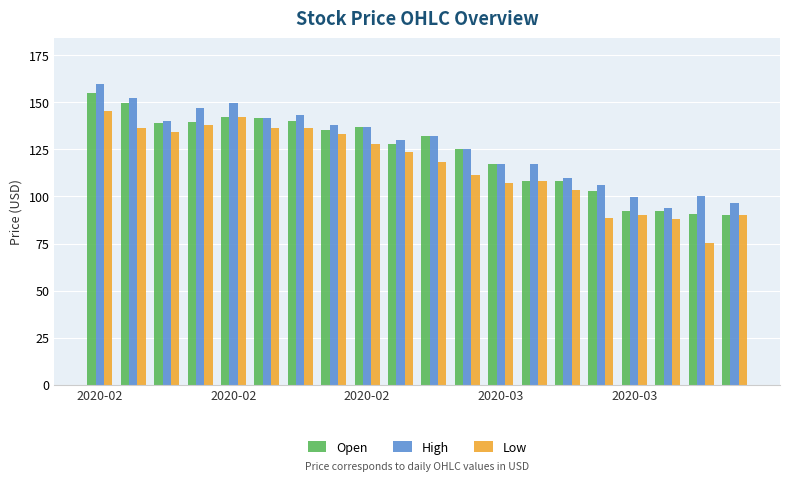

What is the greatest value displayed?

159.9